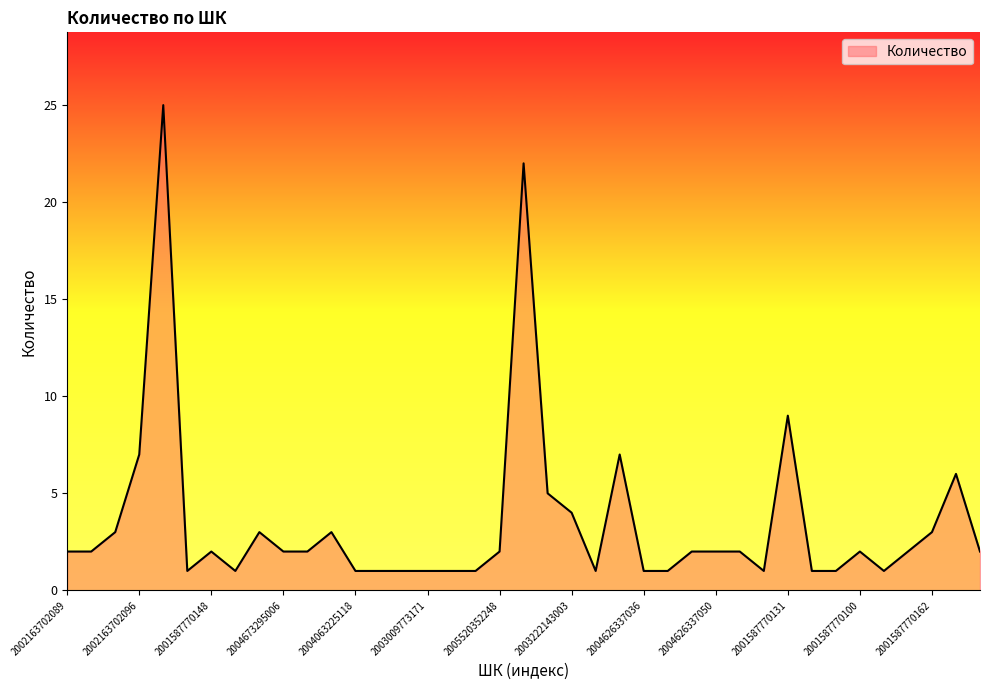

What is the maximum value shown in the chart?

25